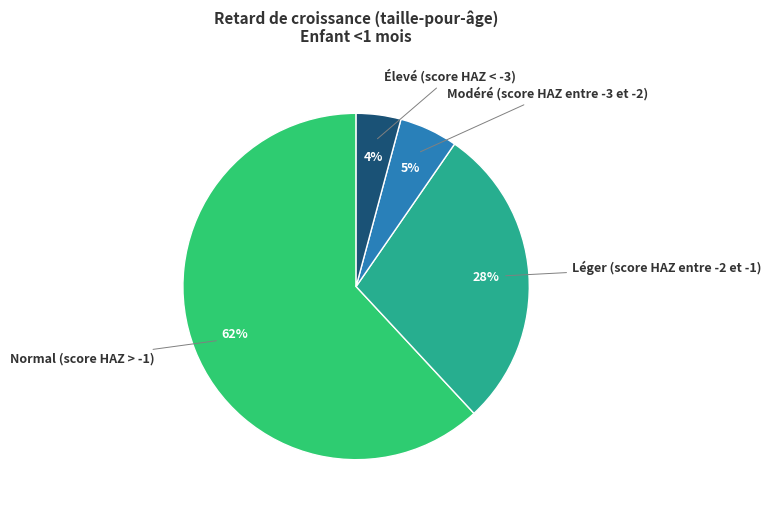

Between Léger (score HAZ entre -2 et -1) and Élevé (score HAZ < -3), which is larger?

Léger (score HAZ entre -2 et -1)